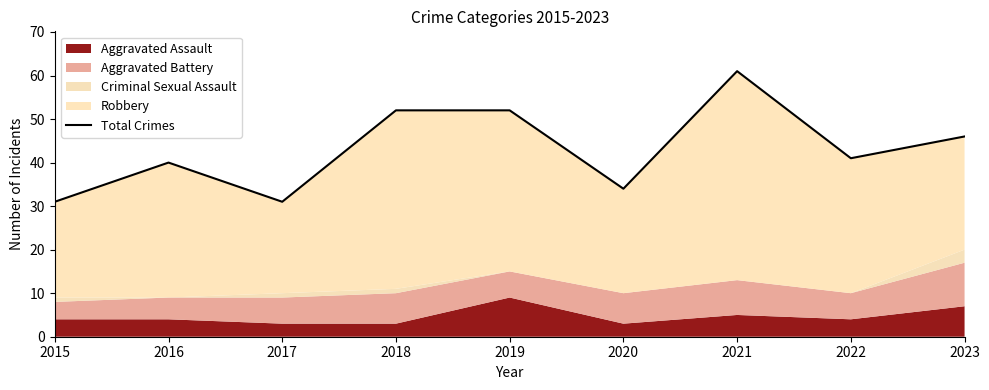

What is the difference between the maximum and minimum values?

30